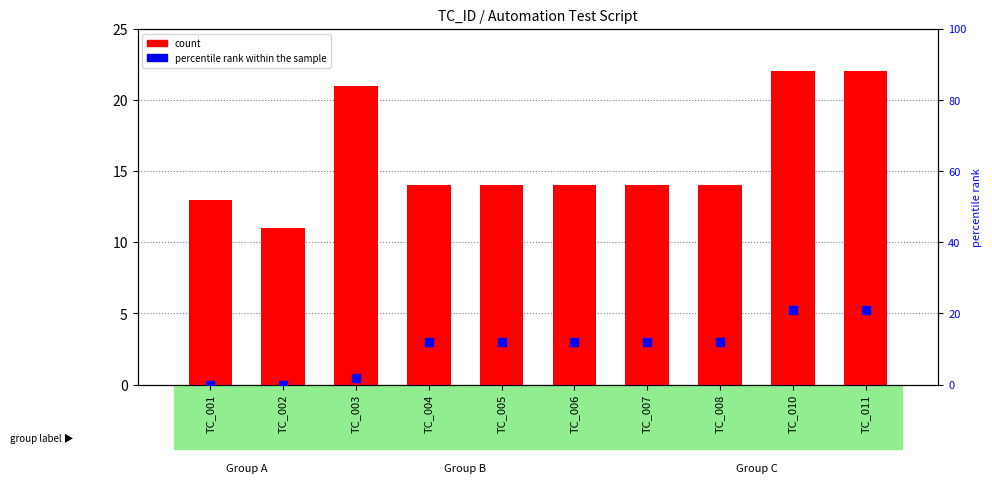

Which series has the largest total across all categories?

count